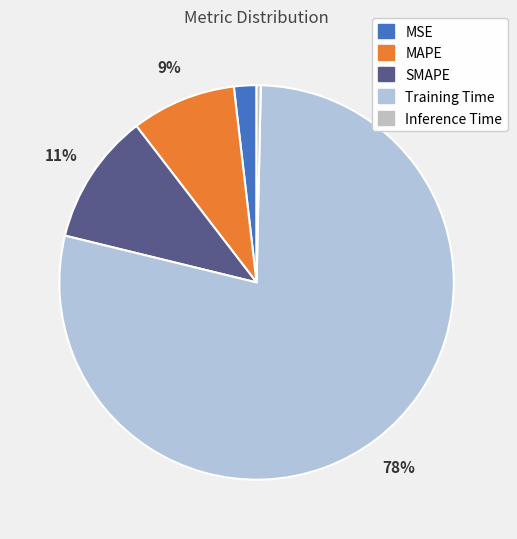

To the nearest percent, what is the difference between the largest and smallest slice percentages?

78%